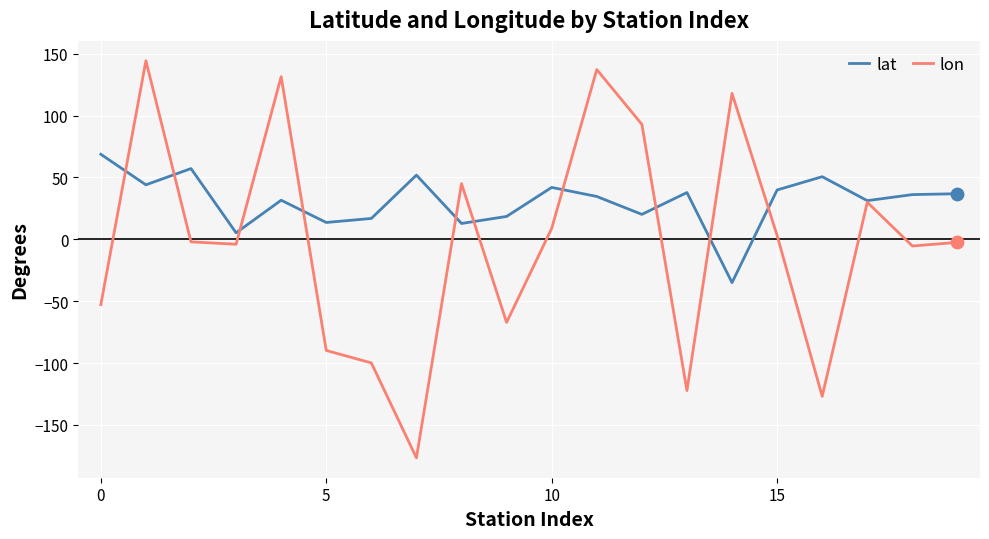

Which series has the largest total across all categories?

lat